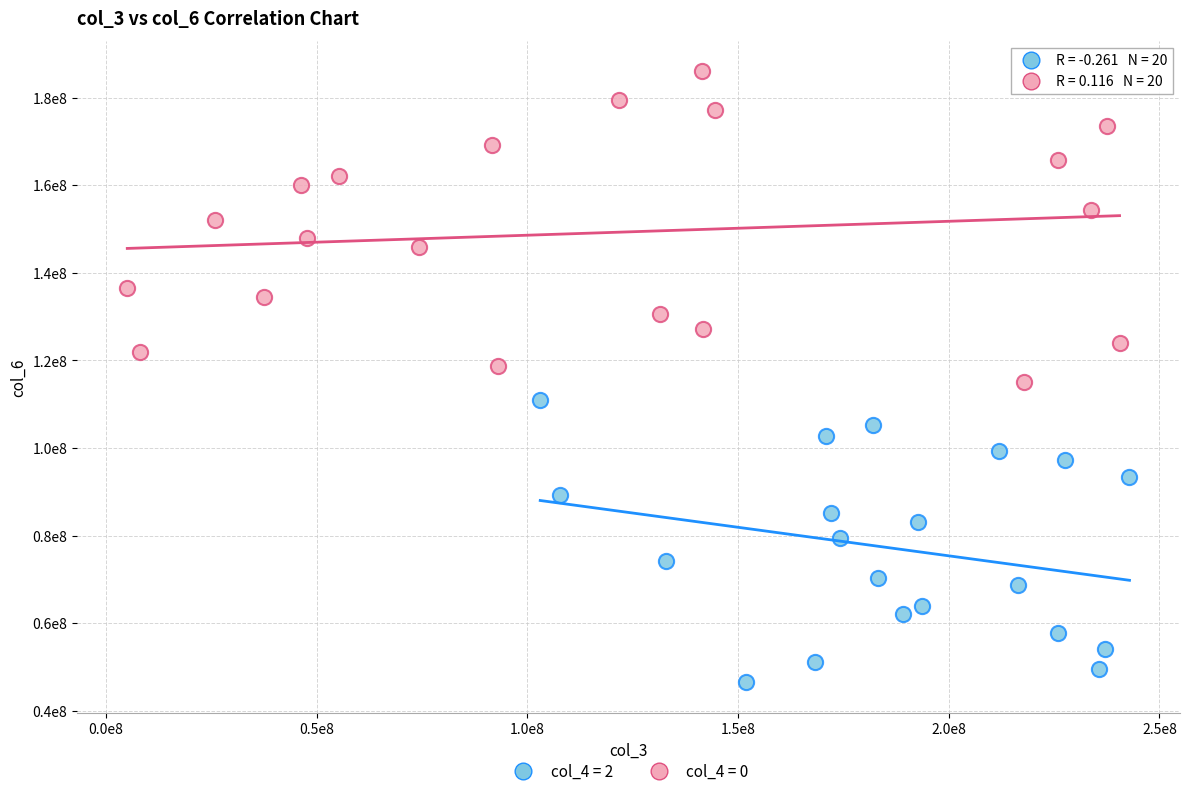

Which series reaches the maximum Y coordinate?

col_4 = 0